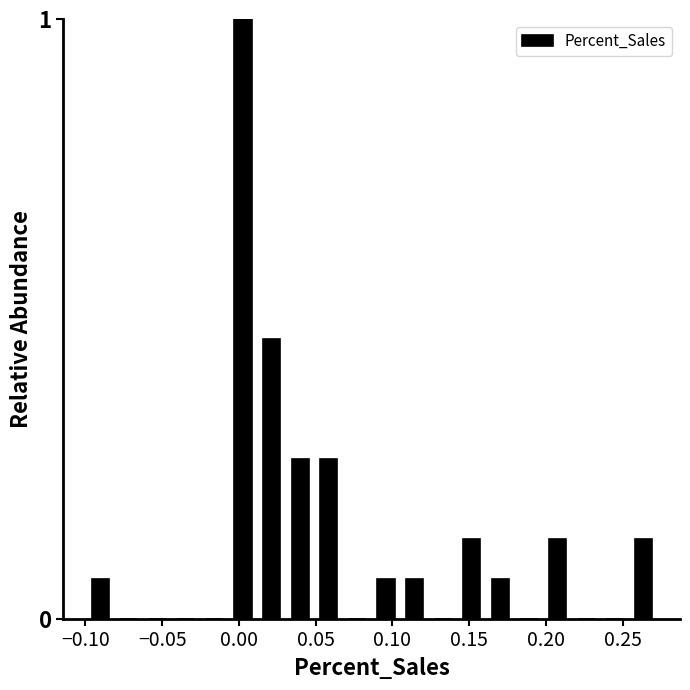

Around what value on the x-axis is the tallest bar? Give the approximate position of its centre, as read against the axis.

0.005